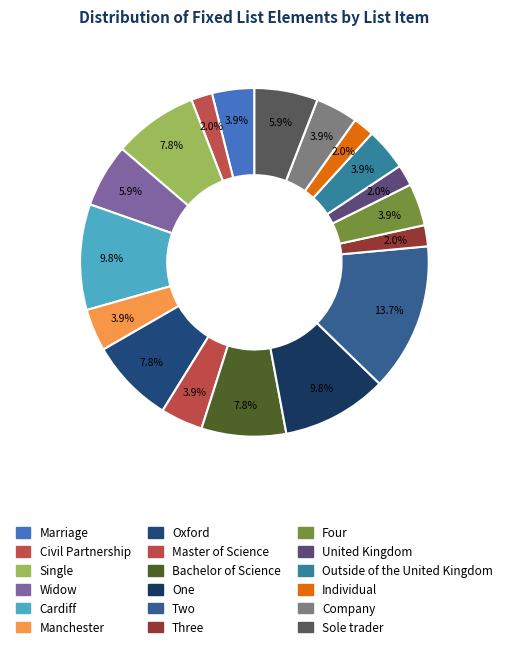

Count the number of slices in the pie.

18